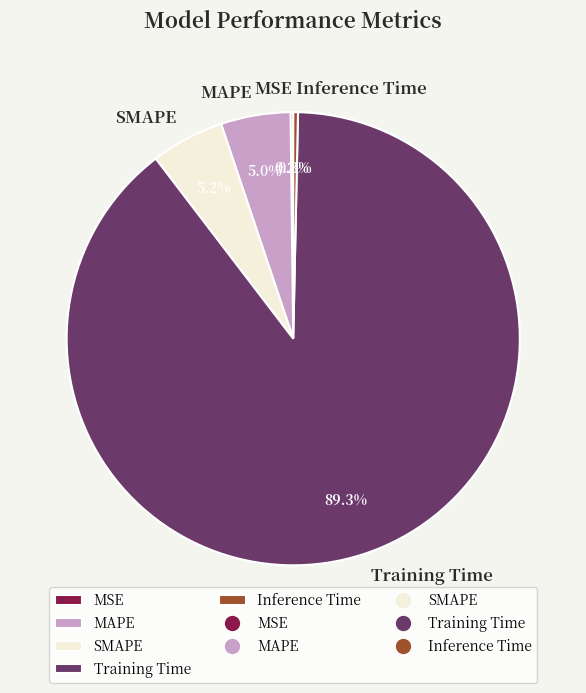

What is the largest slice in the pie chart?

Training Time